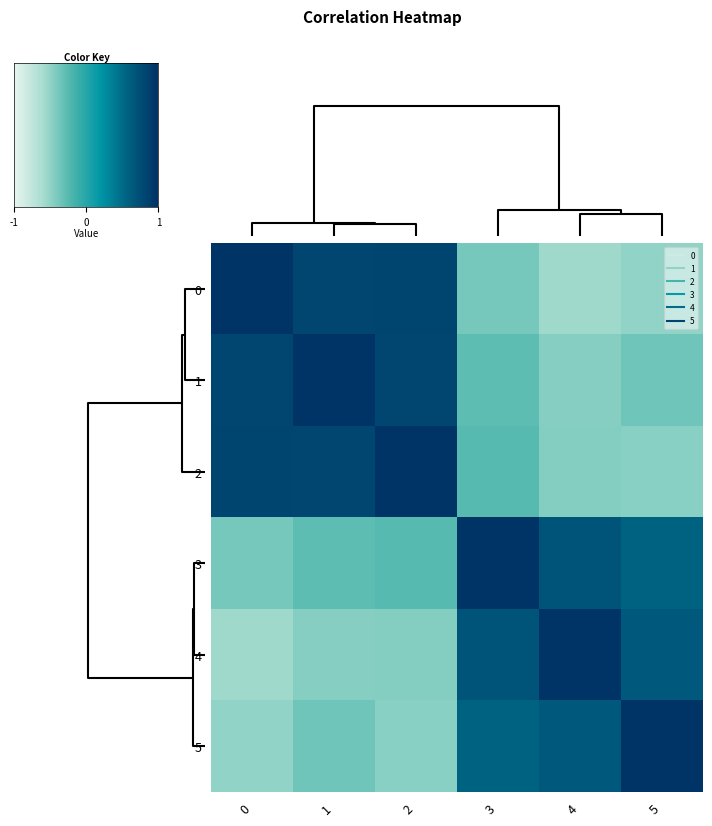

How many values in 2 are above zero?

3